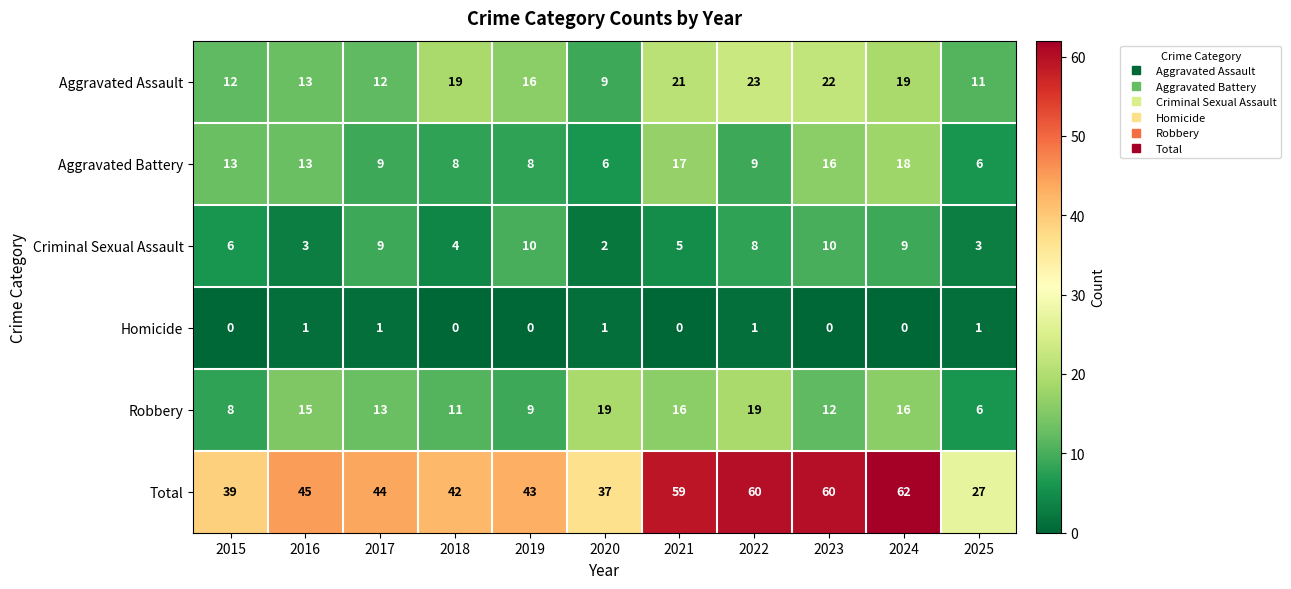

Where does the Total series first go above 44?

2016